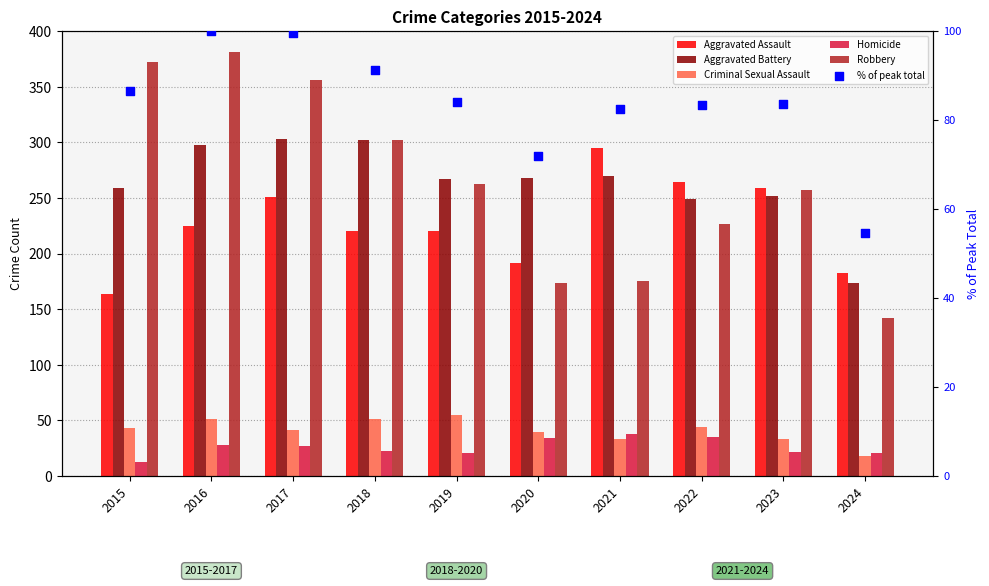

Which series reaches the maximum Y coordinate?

Robbery